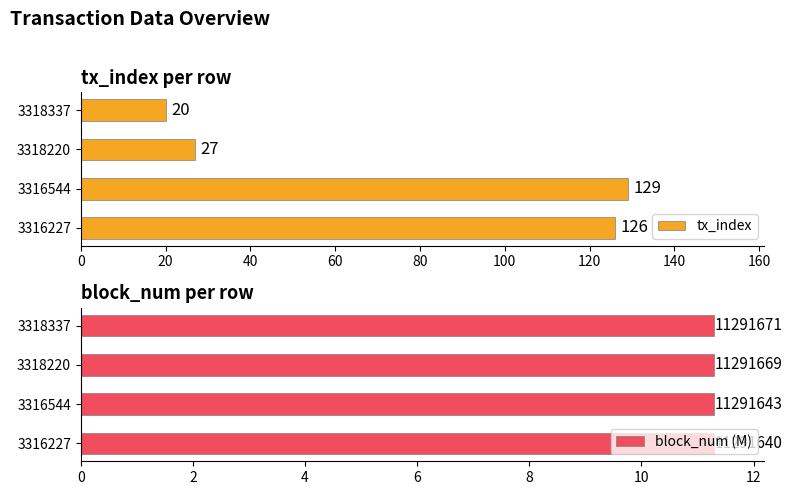

What is the value of the block_num (M) bar at the 1st from the left?

11.3